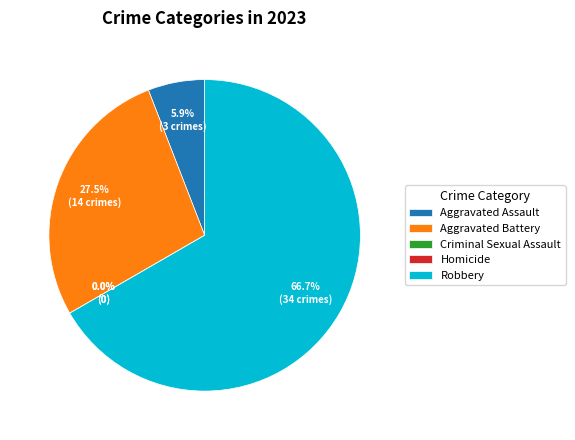

Rank the categories by value from lowest to highest.

Criminal Sexual Assault, Homicide, Aggravated Assault, Aggravated Battery, Robbery